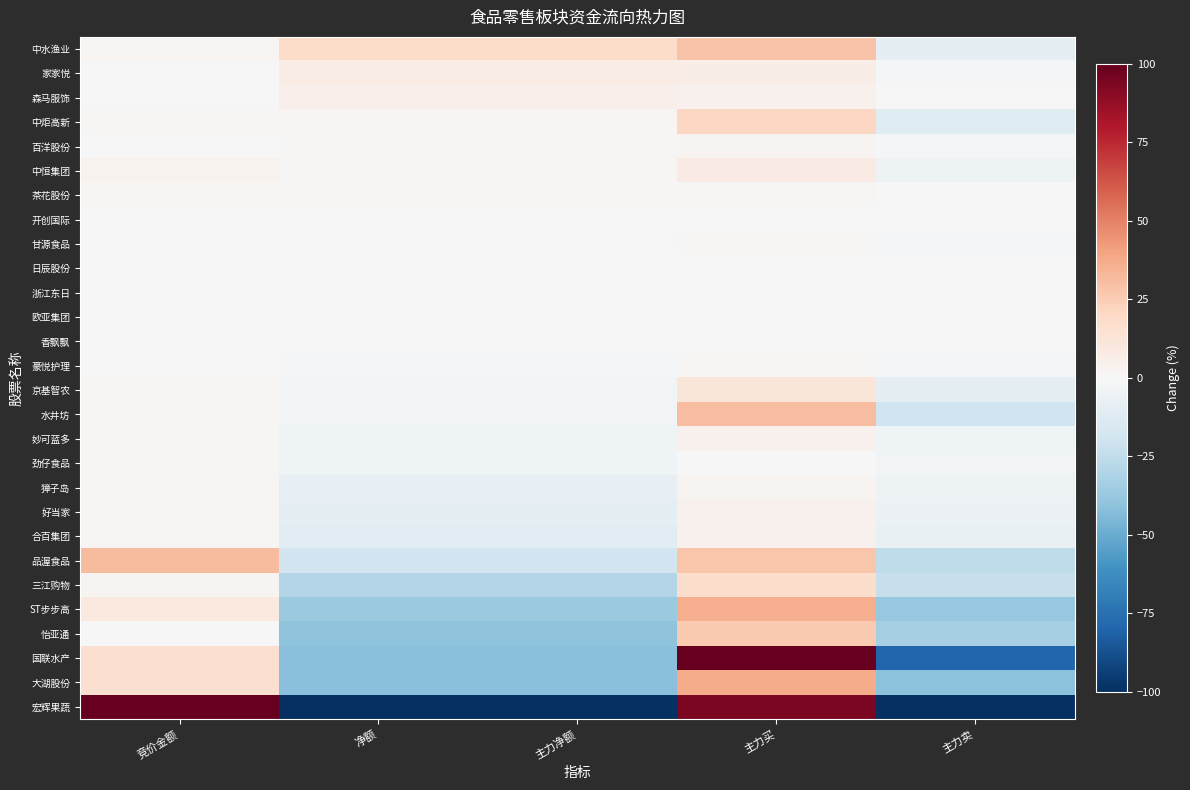

What is the total value across all series at 主力买?

473.1